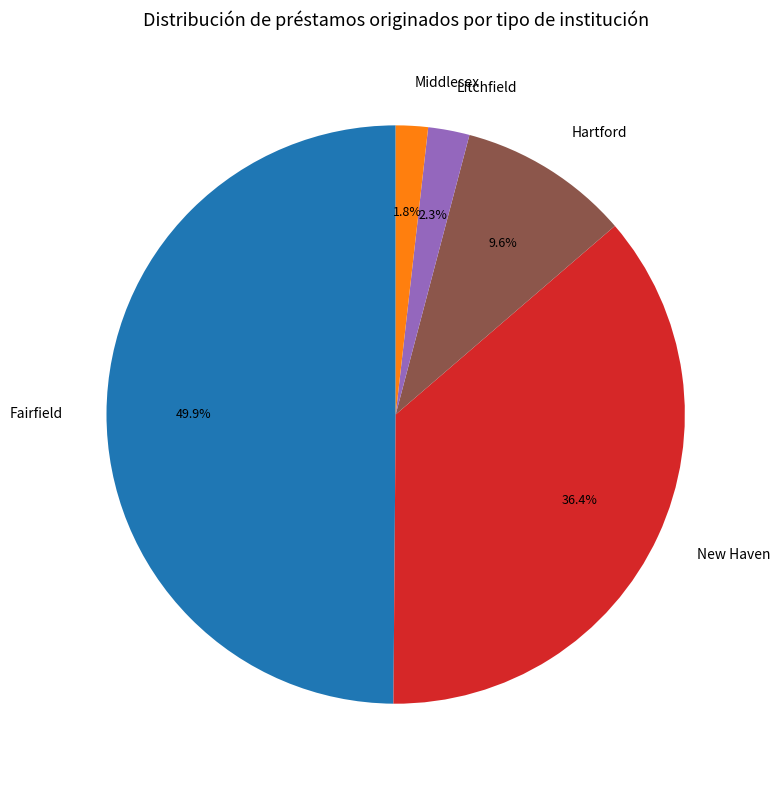

Count the number of slices in the pie.

5